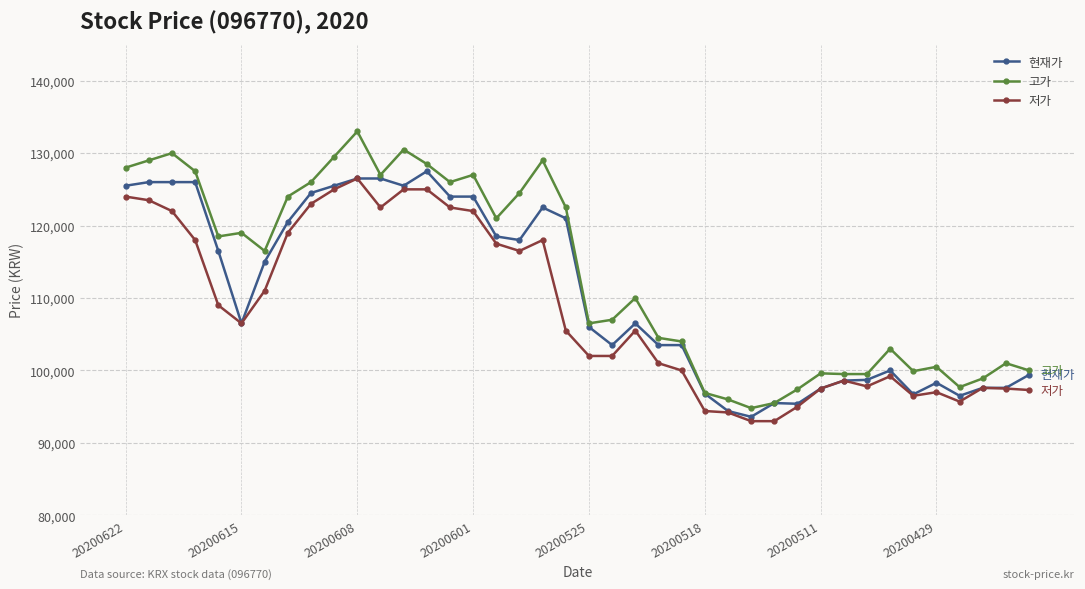

Which series has the widest spread of values?

고가